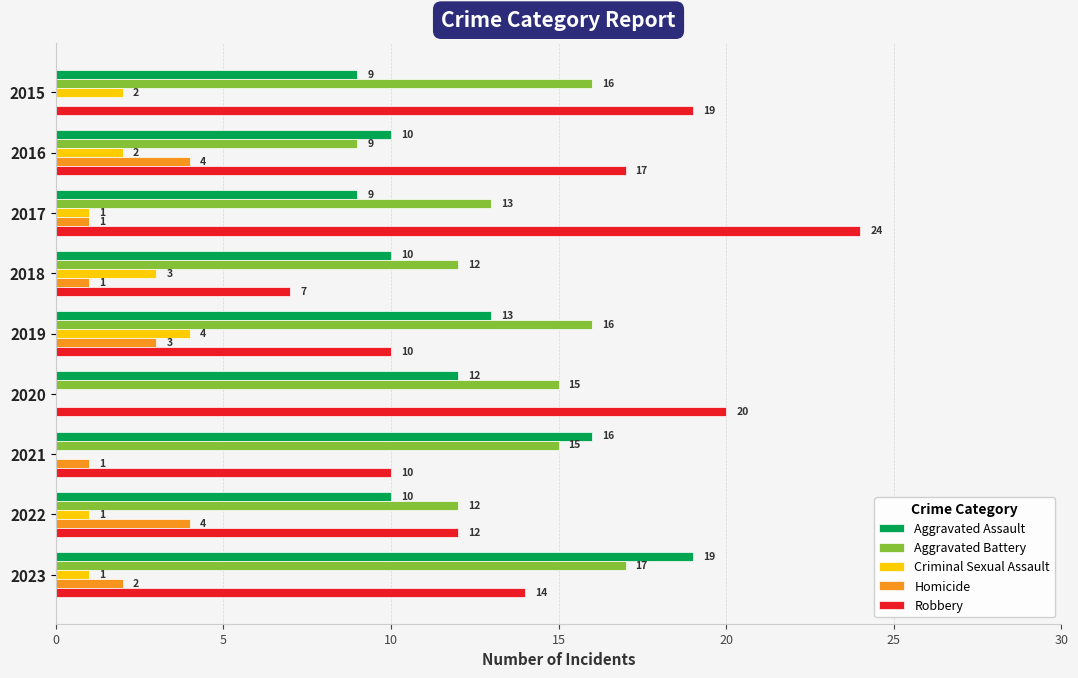

At which label does Aggravated Battery reach its peak?

2023